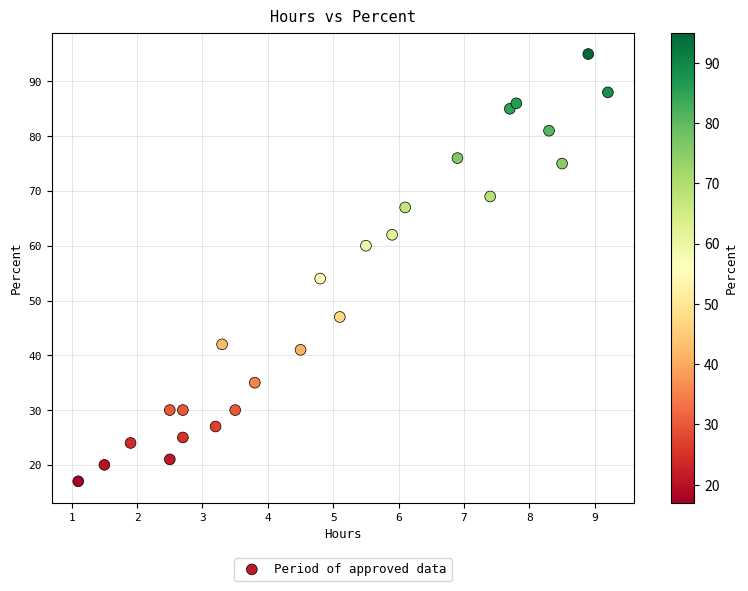

What Y value in the scatter plot is closest to 56?

54